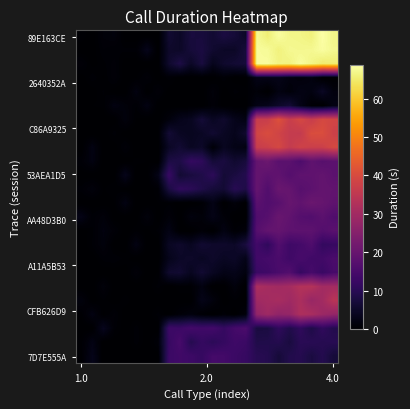

What is the maximum value shown in the chart?

68.8